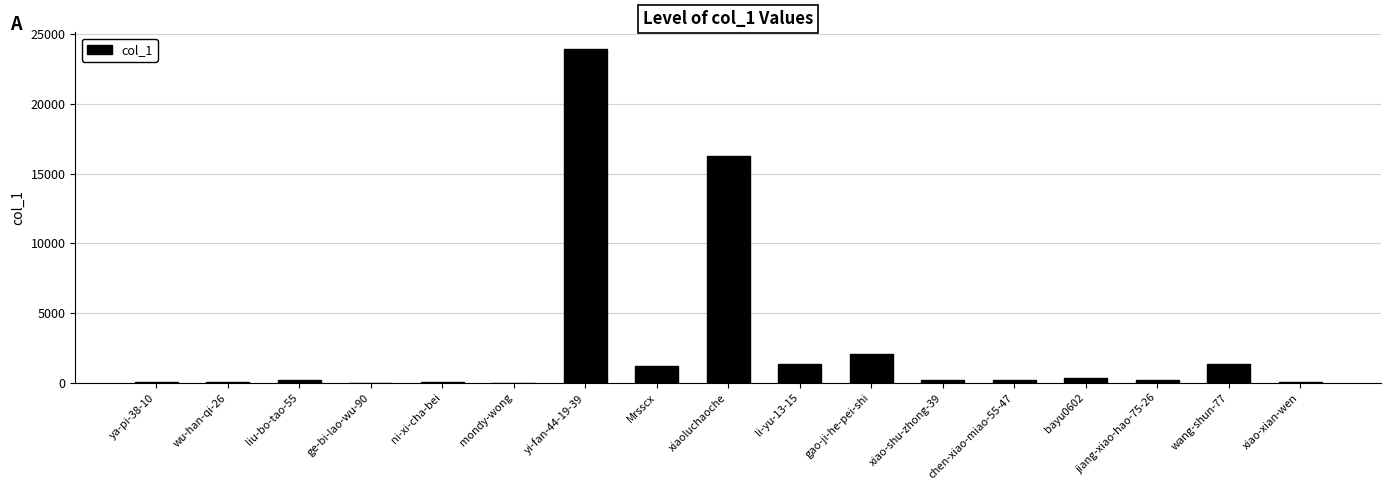

At which label is the value closest to 11963?

xiaoluchaoche